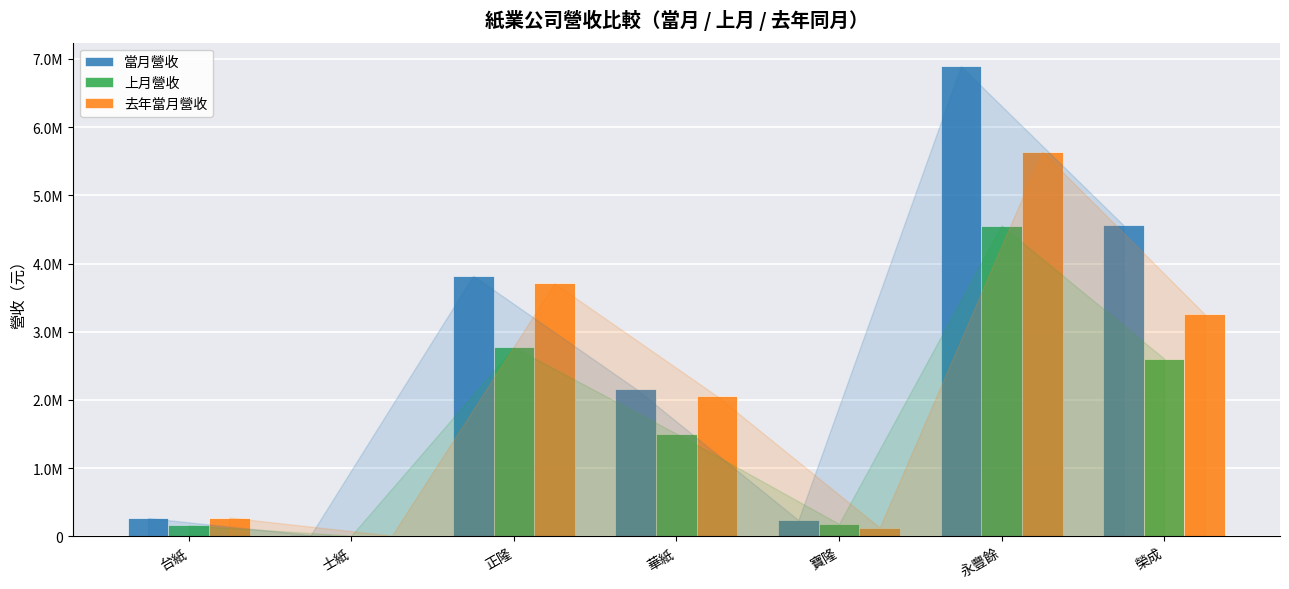

Where does the 當月營收 series first go above 2164299?

正隆